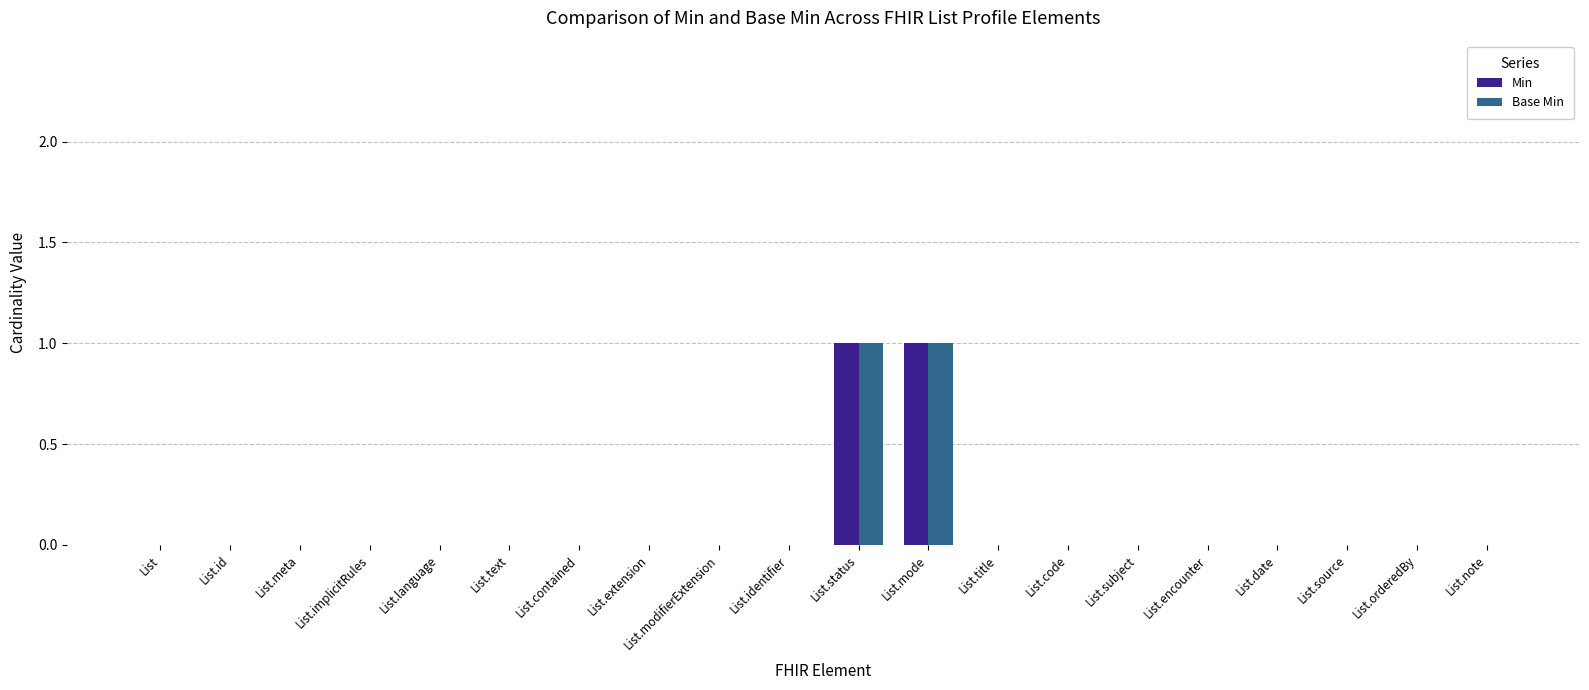

Is it true that Base Min equals 0 at List.note?

True